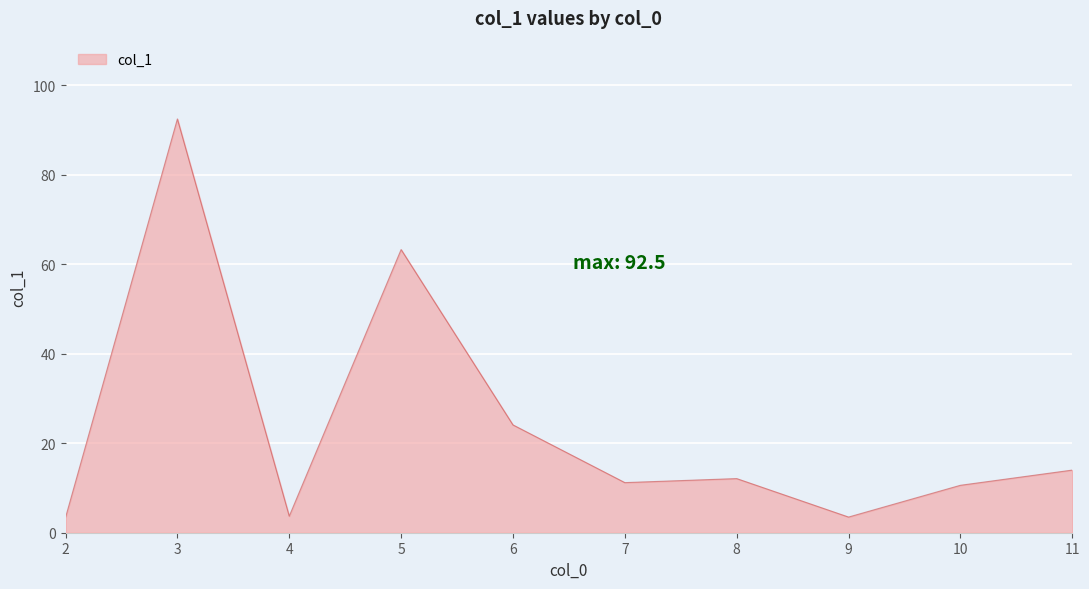

What is the minimum value shown in the chart?

3.4